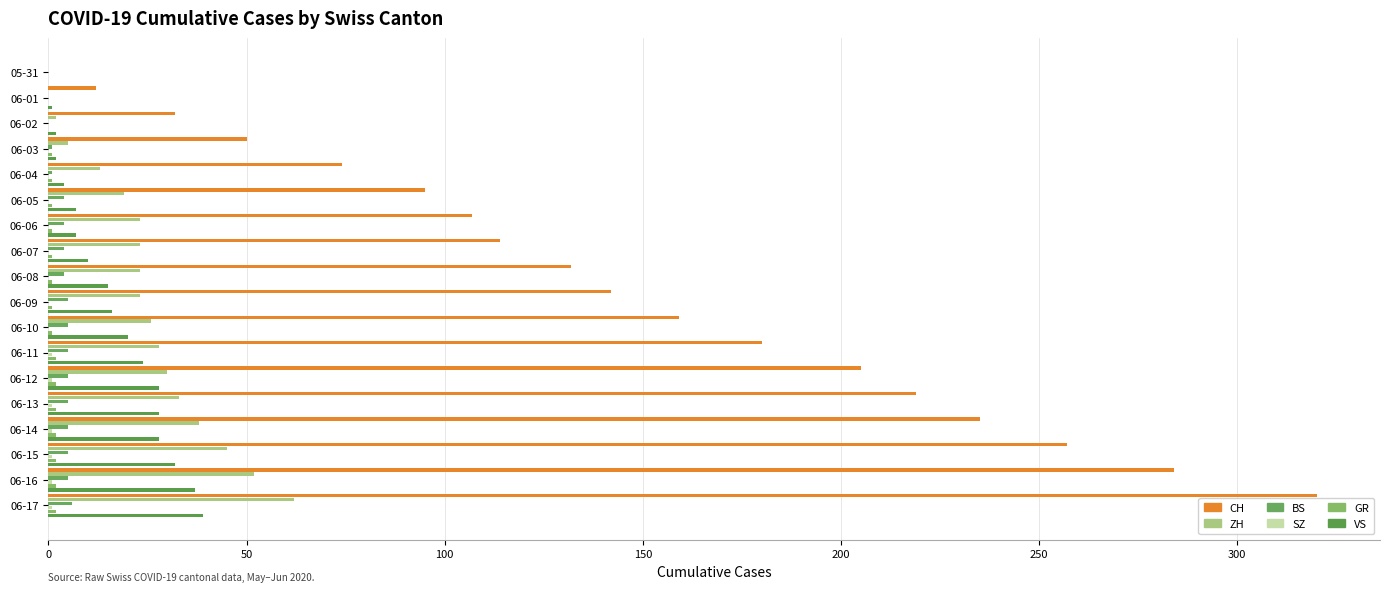

Count the number of categories in the chart.

18